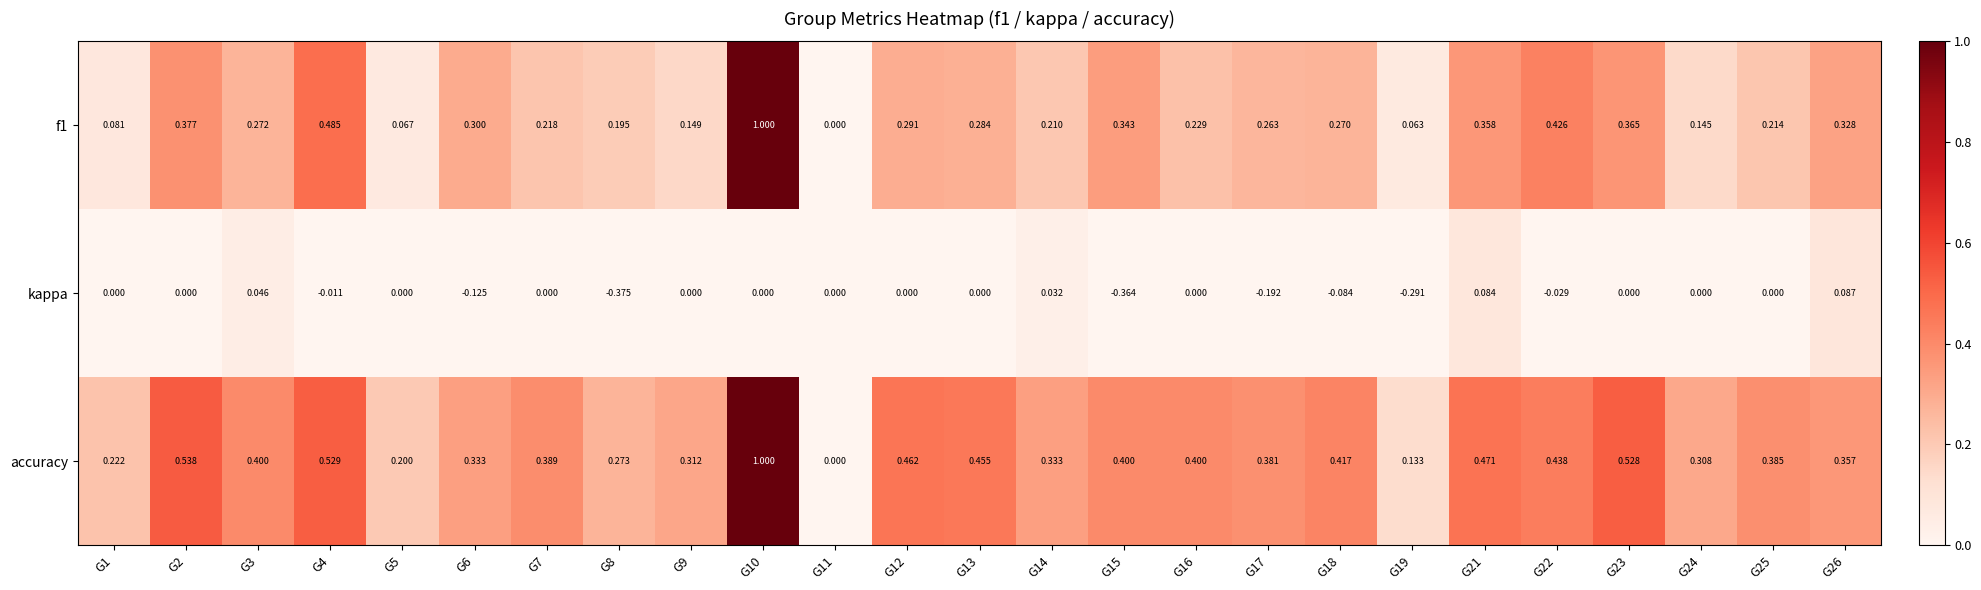

Which series changed the most between G3 and G19?

kappa